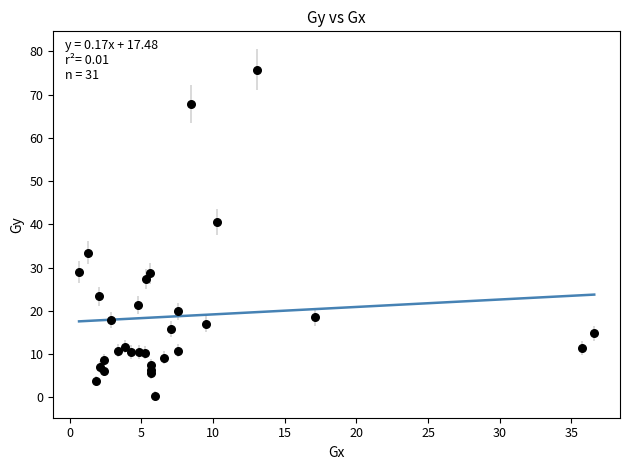

What Y value in the scatter plot is closest to 38?

40.6